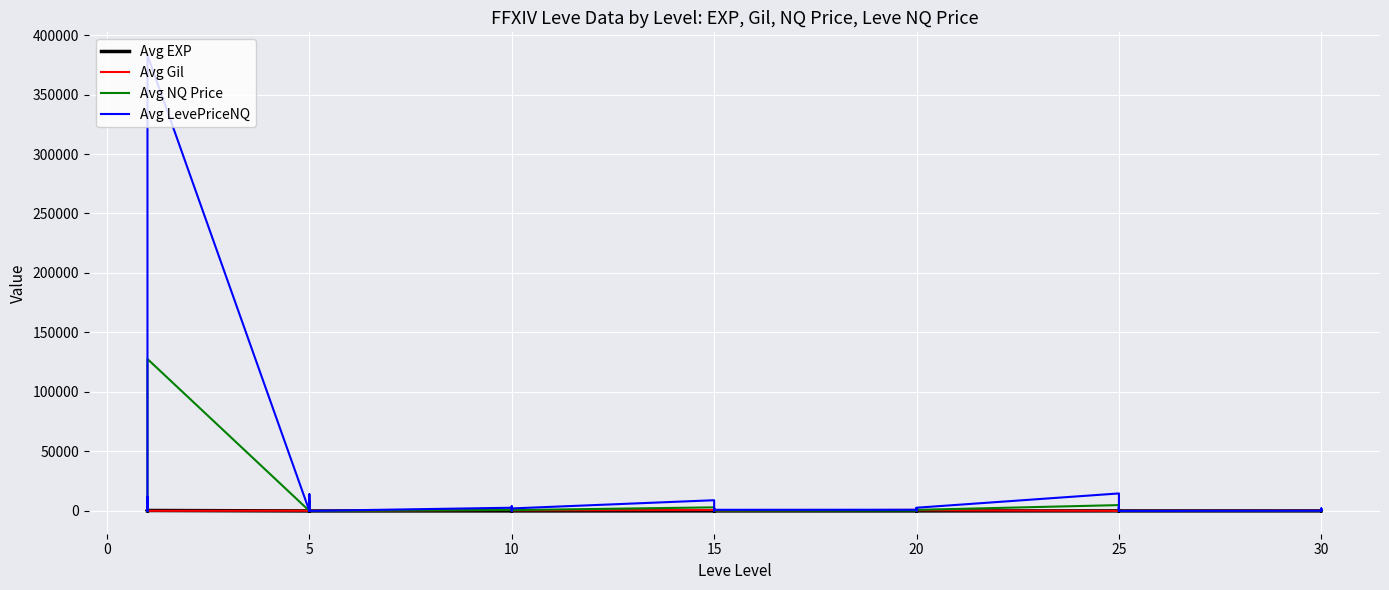

What are all the series names shown in the legend?

Avg EXP, Avg Gil, Avg NQ Price, Avg LevePriceNQ